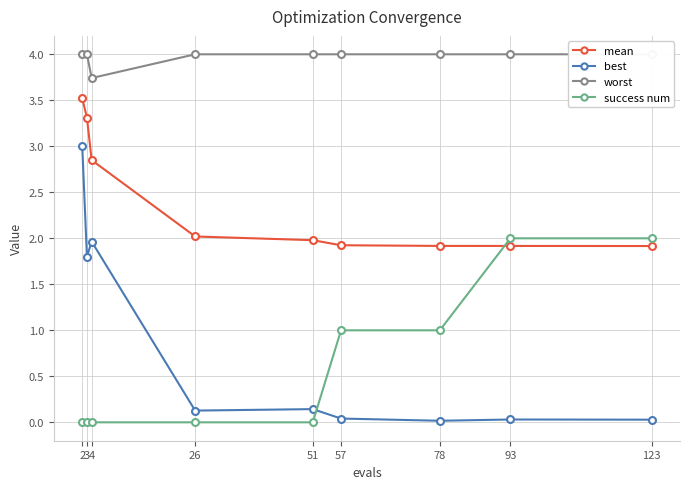

True or false: best has more than 0 points higher than both neighbors.

True